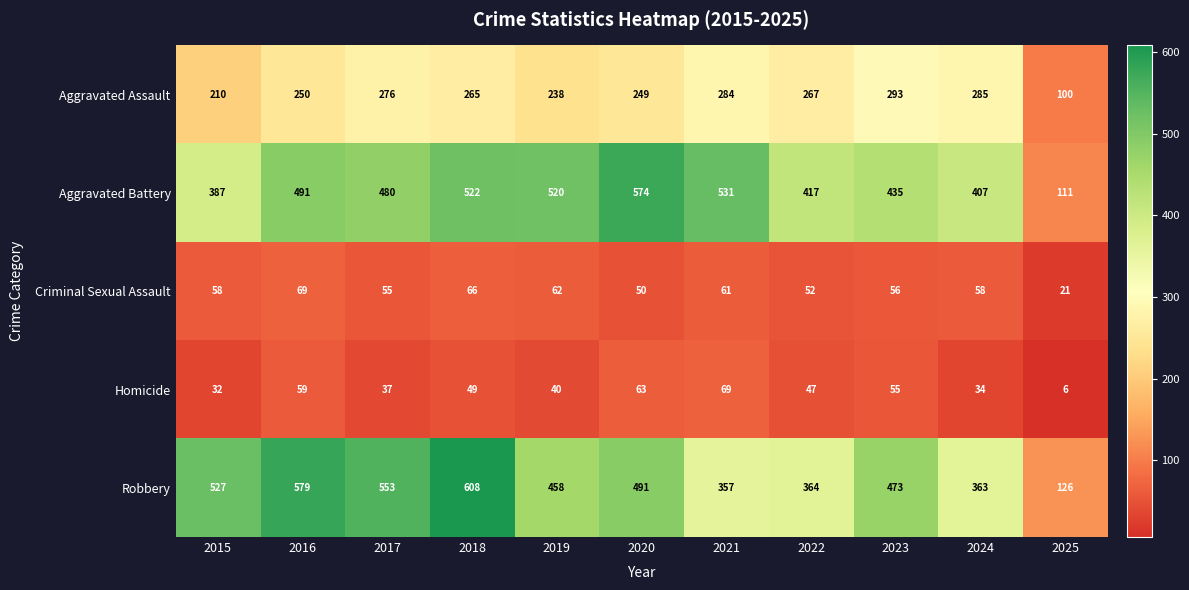

Where does the Aggravated Assault series first go above 265?

2017